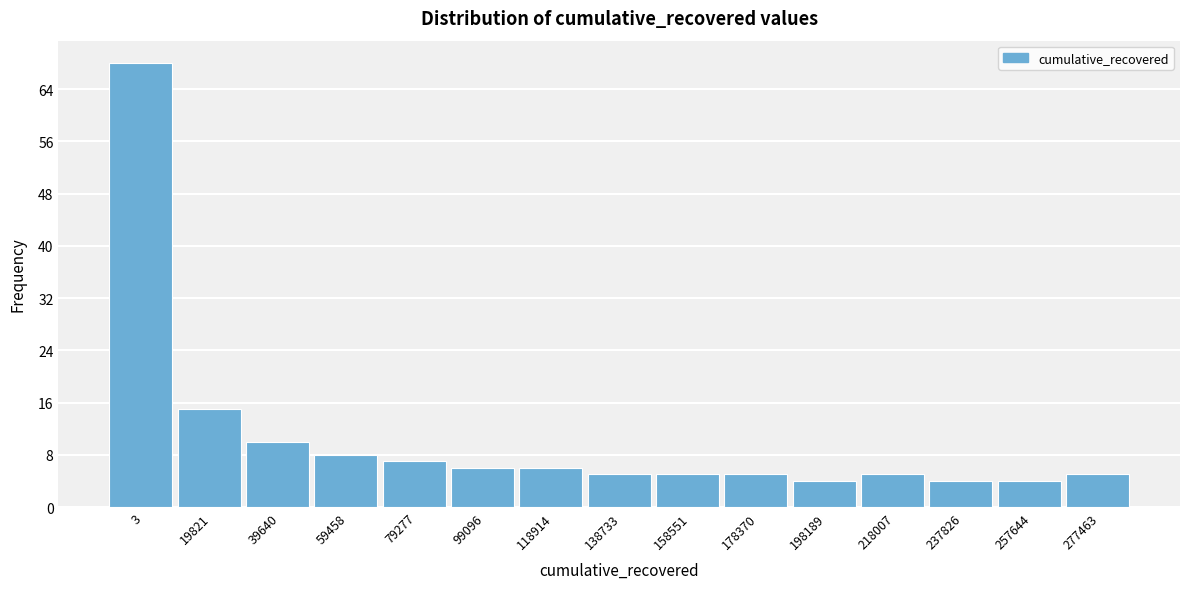

Reading left to right, list all the values displayed in this chart.

68	15	10	8	7	6	6	5	5	5	4	5	4	4	5